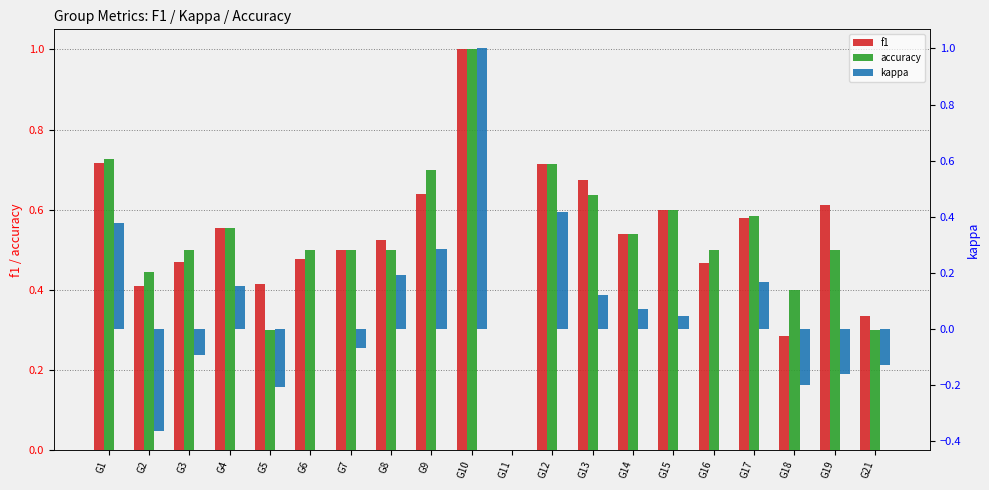

Is the value of accuracy at G21 greater than the value of f1 at G4?

No